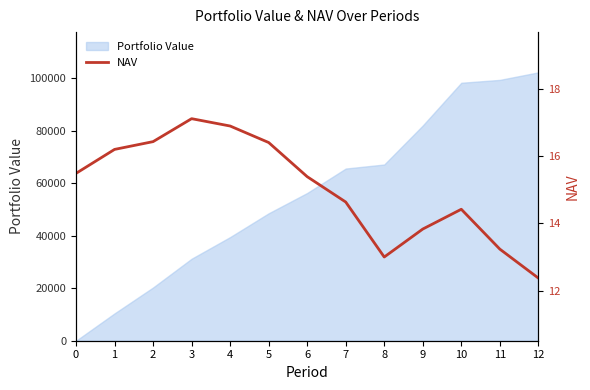

Reading left to right, list all the values displayed in this chart.

0=15.5	1=16.2	2=16.4	3=17.1	4=16.9	5=16.4	6=15.4	7=14.6	8=13.0	9=13.8	10=14.4	11=13.2	12=12.4